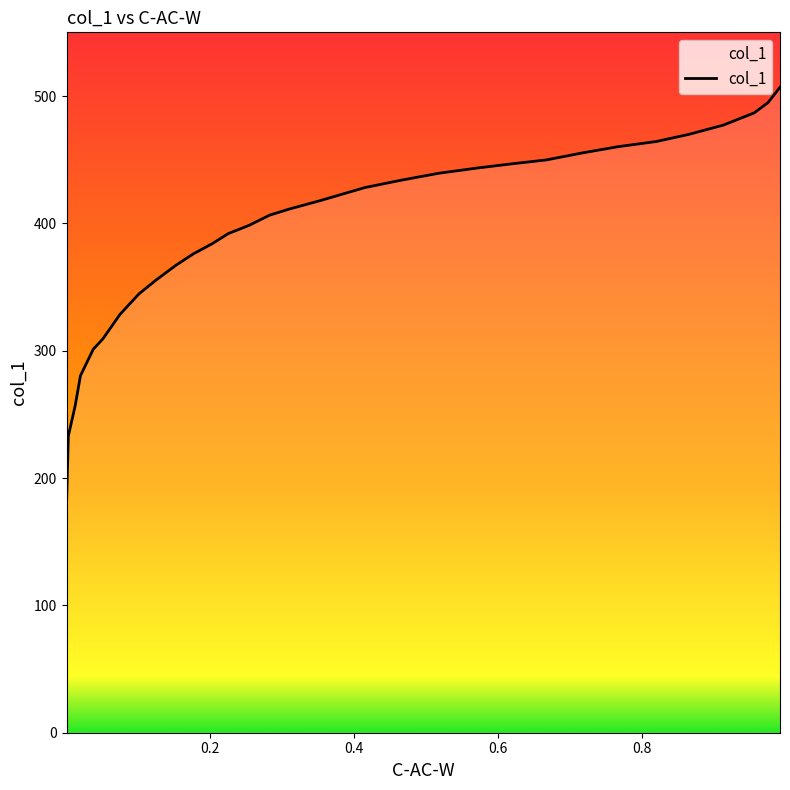

How many values are below 406?

16